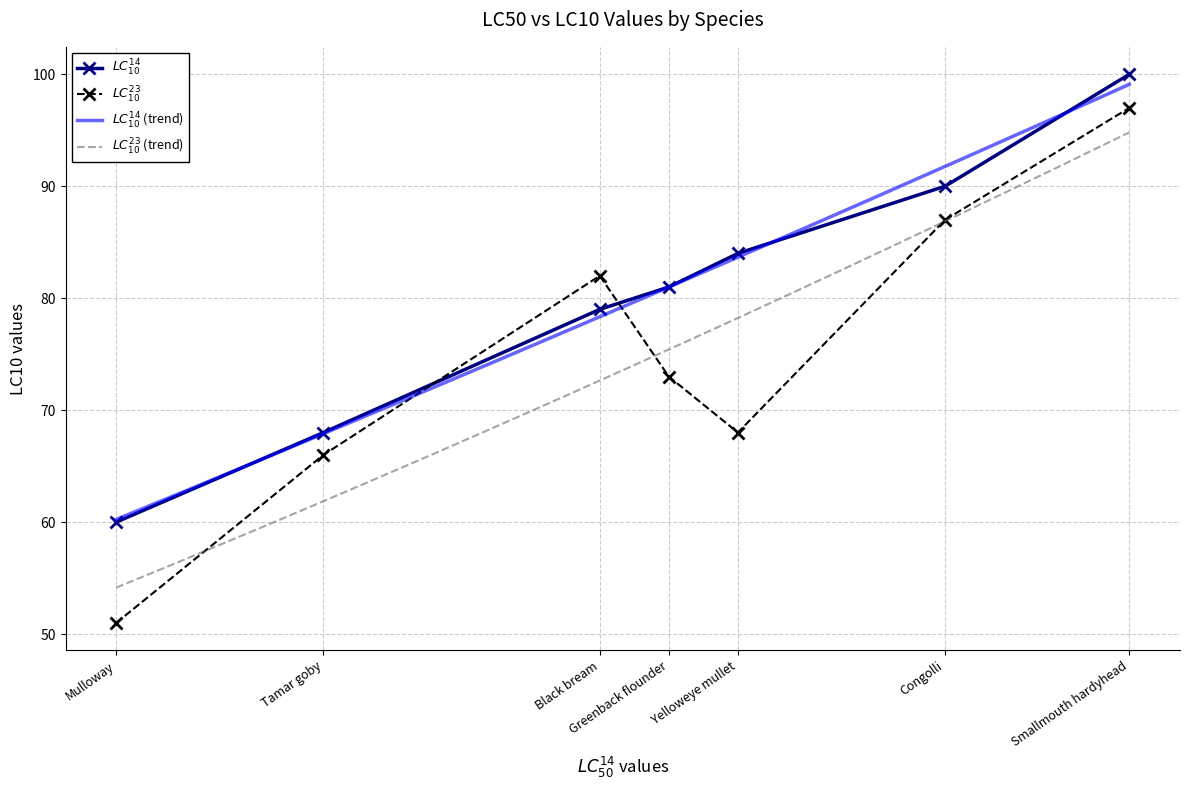

How many times do $LC^{23}_{10}$ and $LC^{14}_{10}$ cross each other?

2